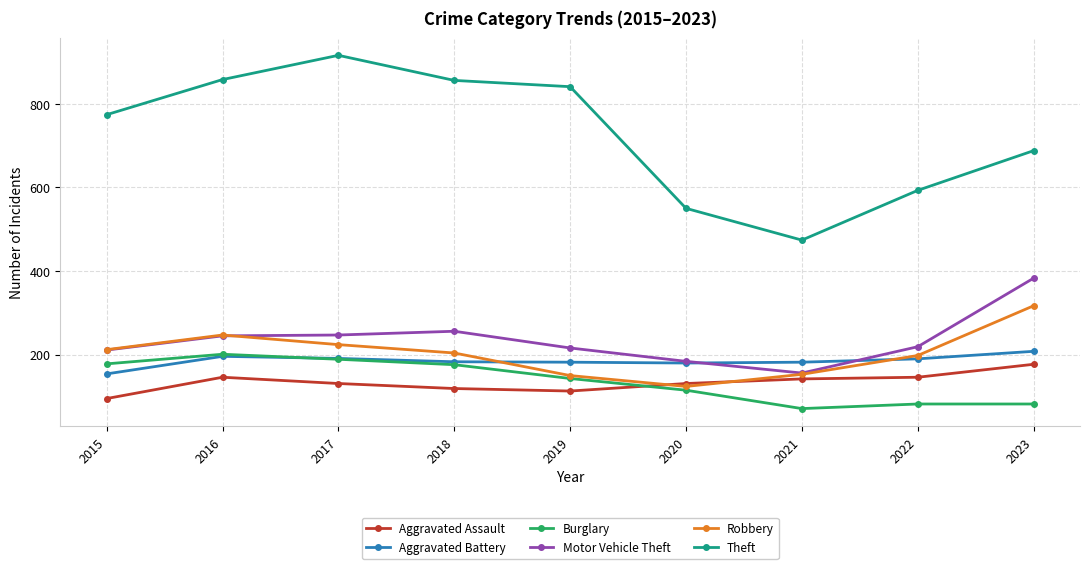

The Theft series shows 1193 at 2015. True or false?

False